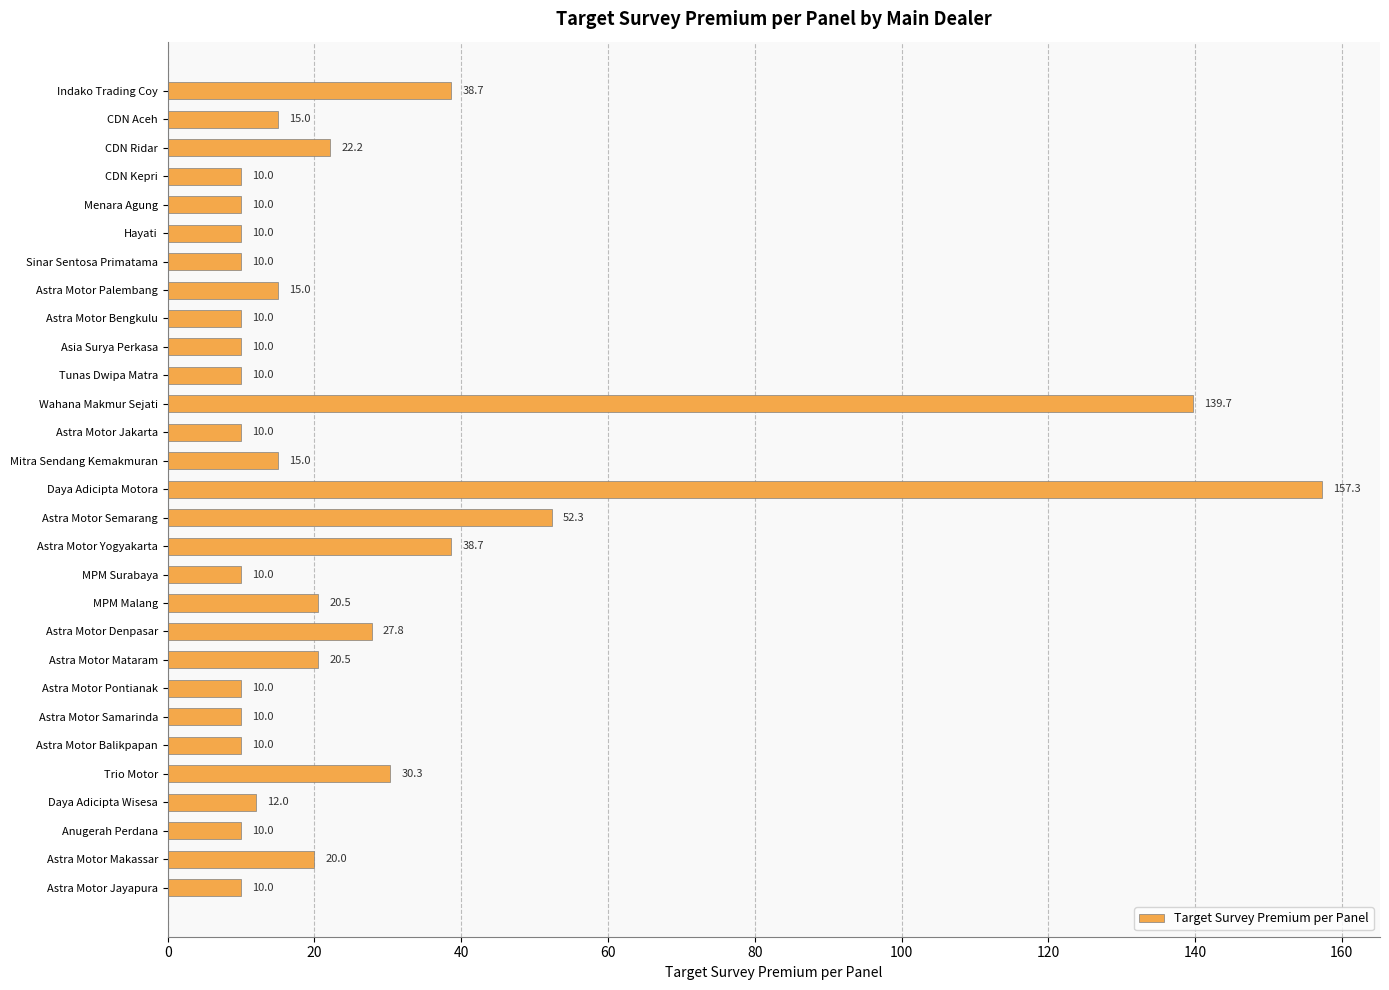

Where is the data nearest to the value 83?

Astra Motor Semarang